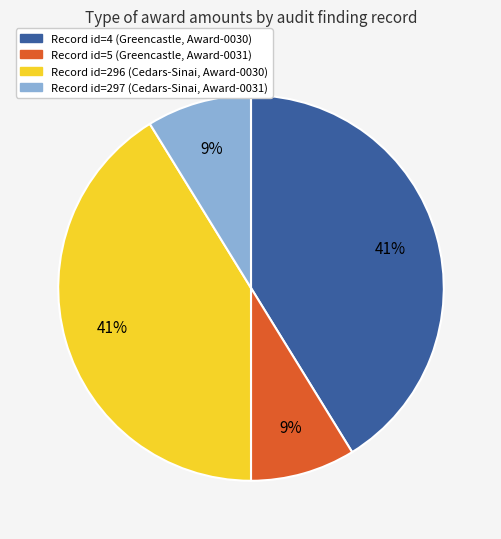

To the nearest percent, what is the difference between the largest and smallest slice percentages?

32%